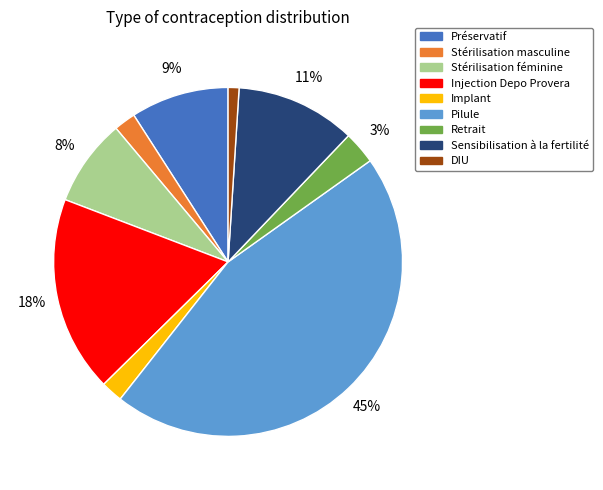

Which category has the smallest portion of the pie?

DIU